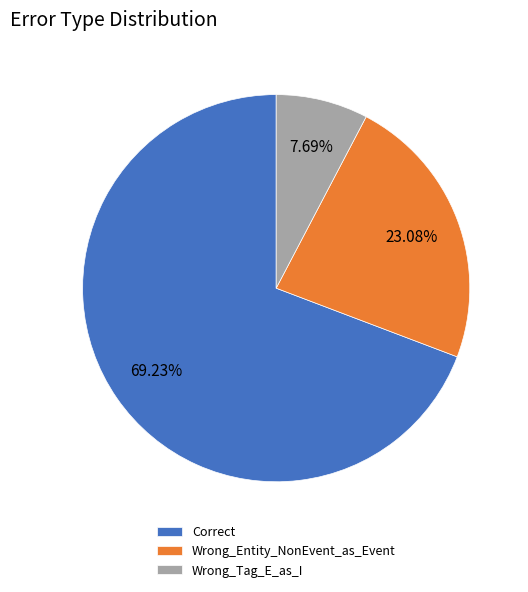

What is the largest slice in the pie chart?

Correct